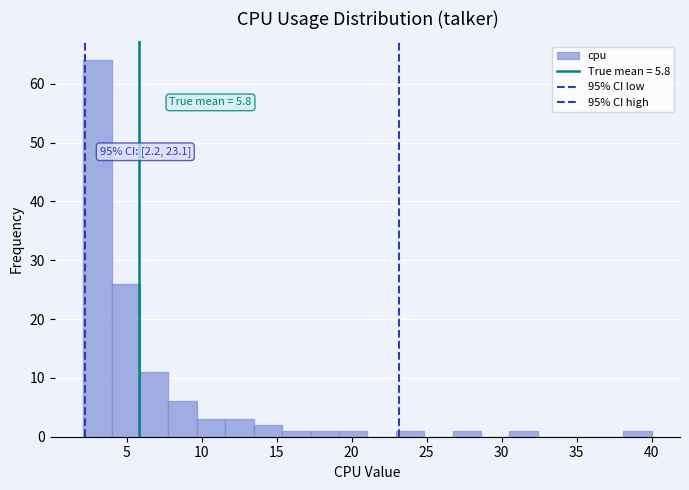

Around what value on the x-axis is the tallest bar? Give the approximate position of its centre, as read against the axis.

3.0